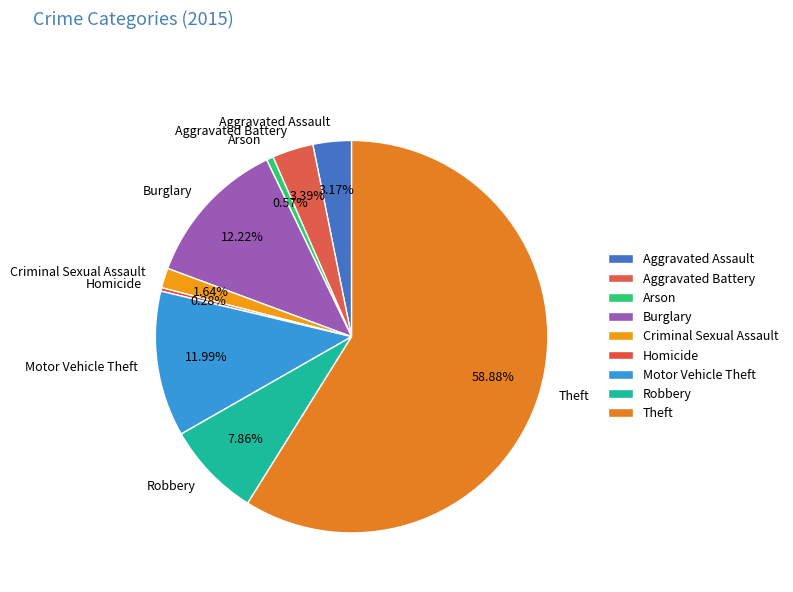

Is it true that Motor Vehicle Theft is 12% of the pie?

True